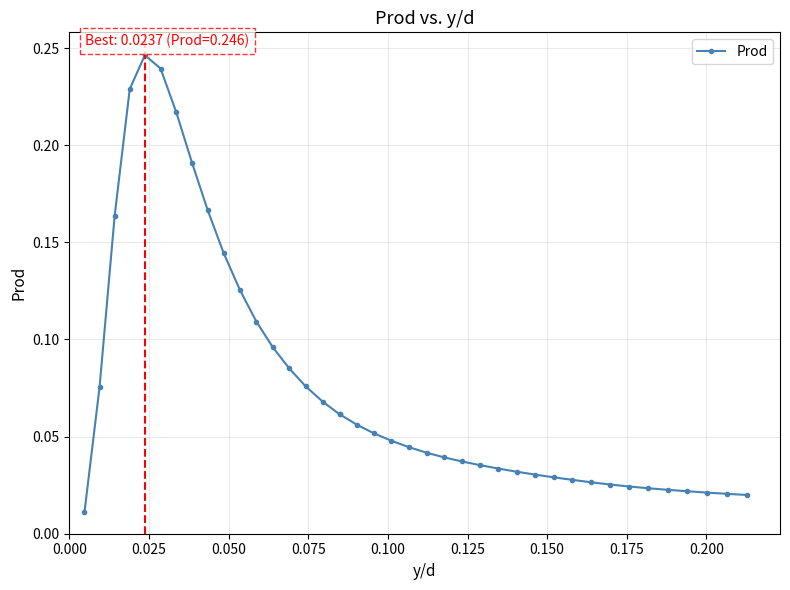

How many lines are shown in the chart?

1